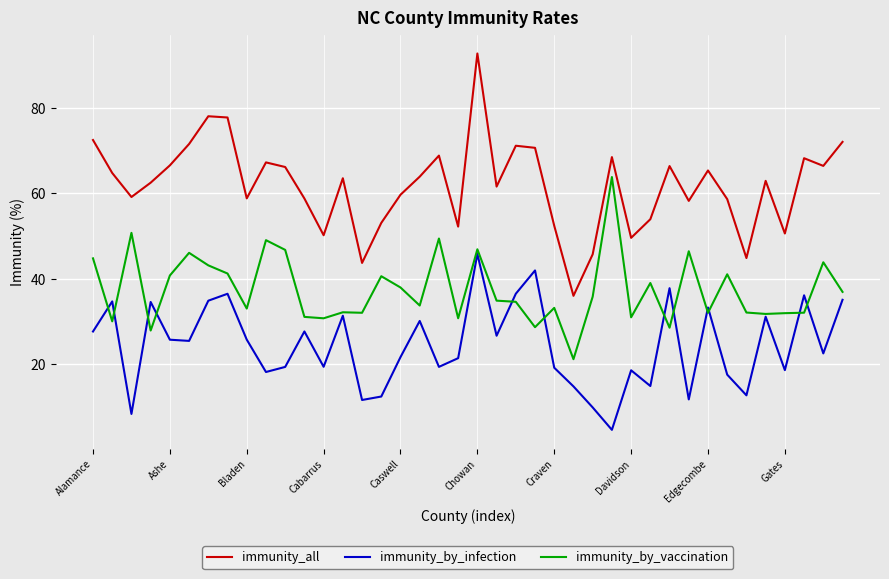

List the series in order of their peak value, lowest first.

immunity_by_infection, immunity_by_vaccination, immunity_all